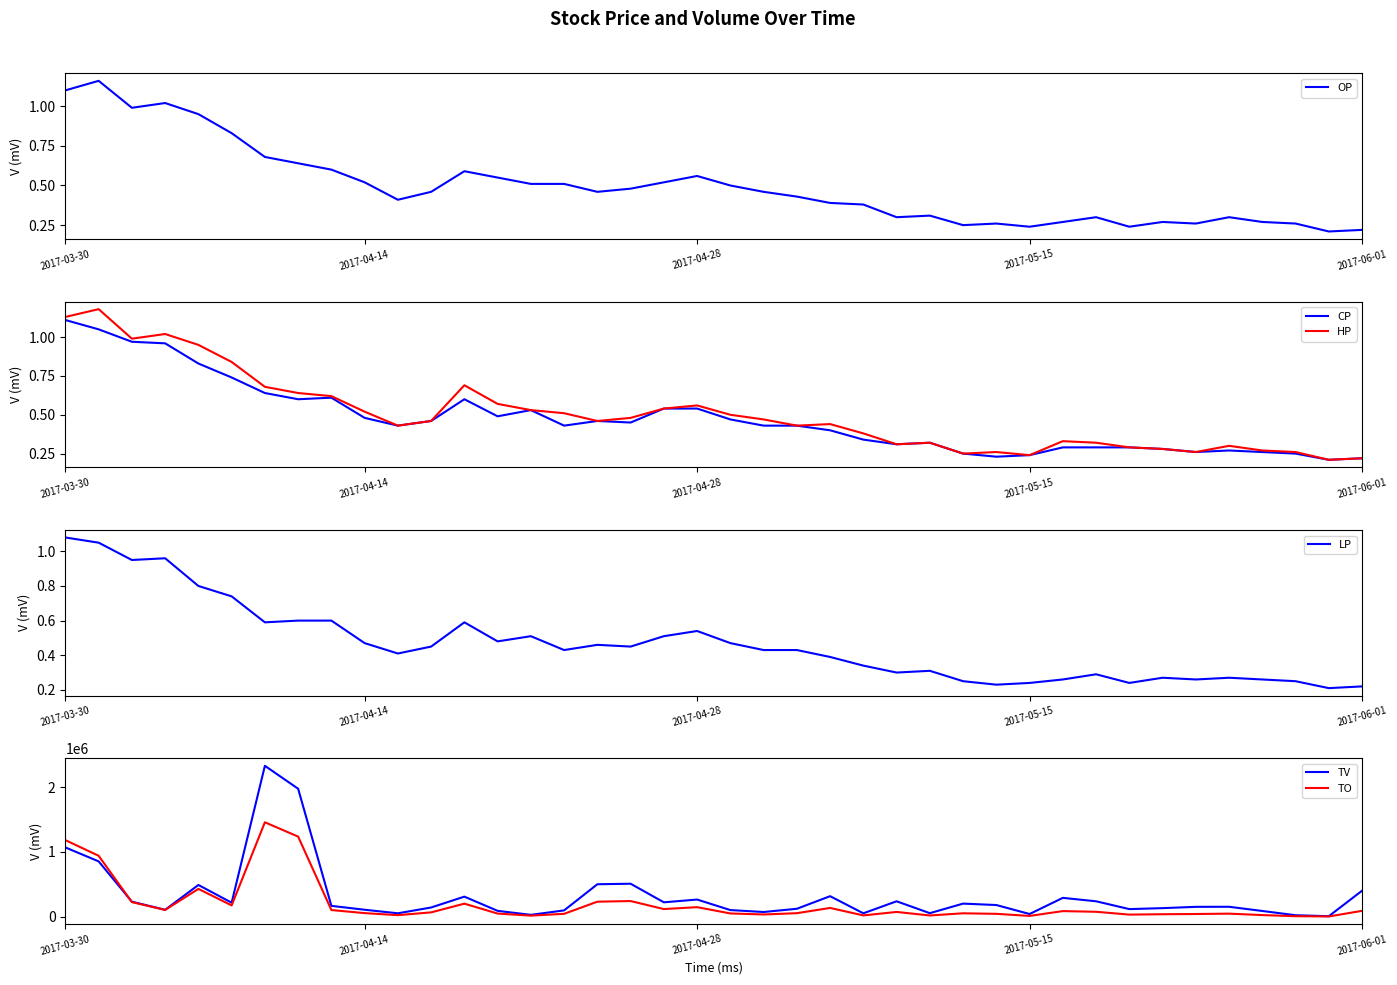

What is the approximate value of TV at 38?

5000.0